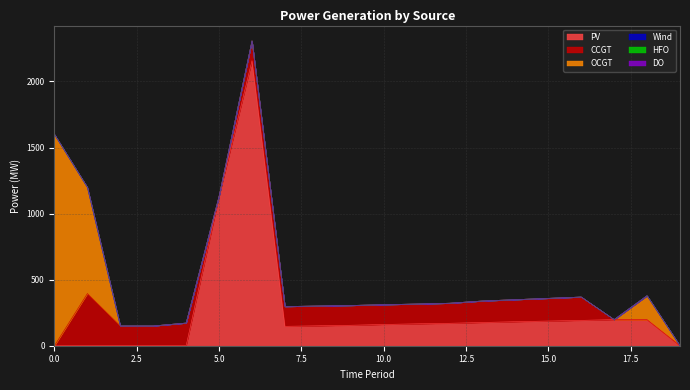

Does the chart have visible grid lines?

Yes